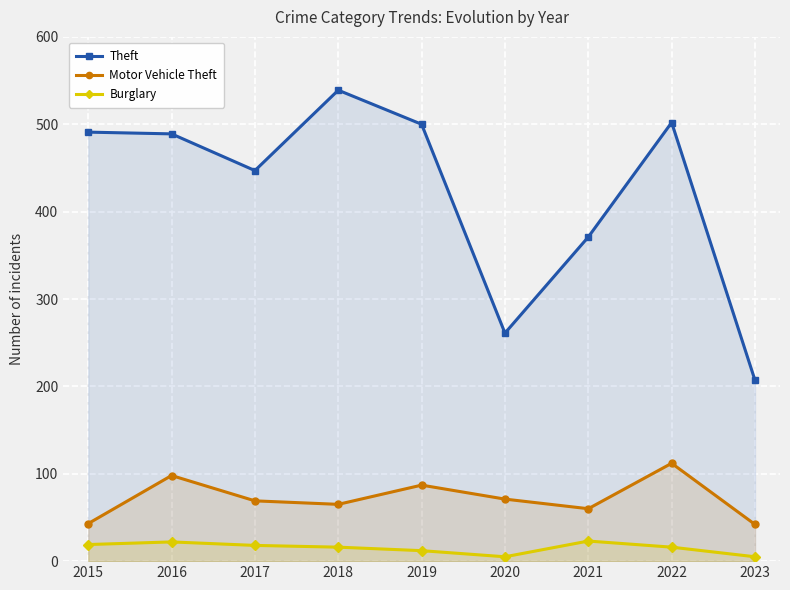

Reading left to right, list all the values displayed in this chart.

Theft: 2015=491	2016=489	2017=447	2018=539	2019=500	2020=261	2021=371	2022=502	2023=207
Motor Vehicle Theft: 2015=43	2016=98	2017=69	2018=65	2019=87	2020=71	2021=60	2022=112	2023=42
Burglary: 2015=19	2016=22	2017=18	2018=16	2019=12	2020=5	2021=23	2022=16	2023=5